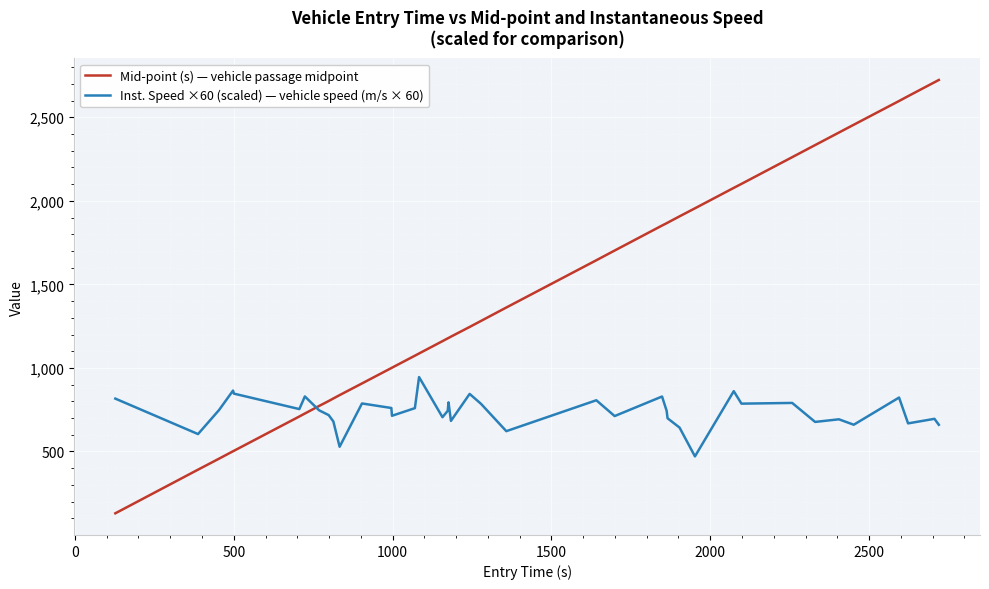

What is the sum of all Inst. Speed ×60 (scaled) — vehicle speed (m/s × 60) values?

29496.3